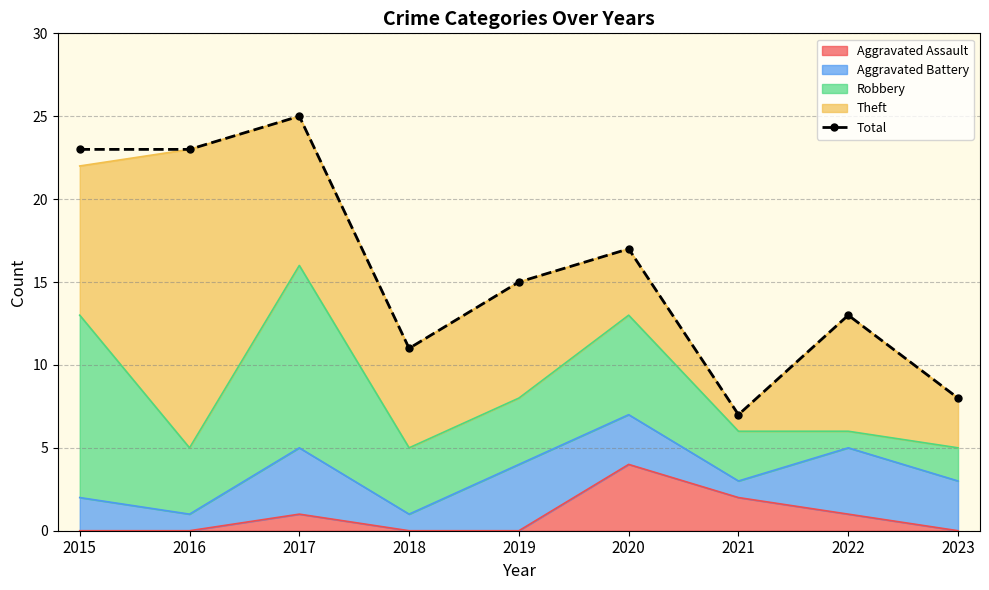

Is it true that the value at 2015 is 23?

True